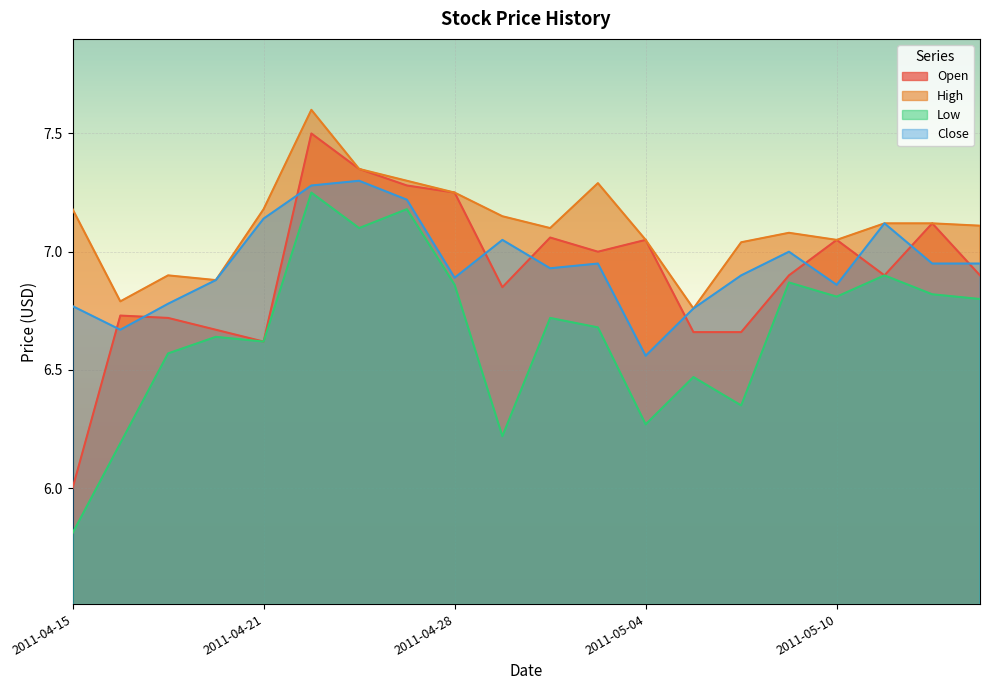

What is the difference between the Close values at 2011-04-26 and 2011-05-06?

0.4